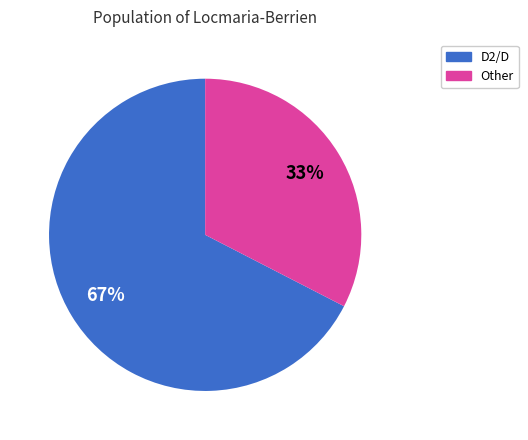

True or false: Other accounts for 33% of the total.

True